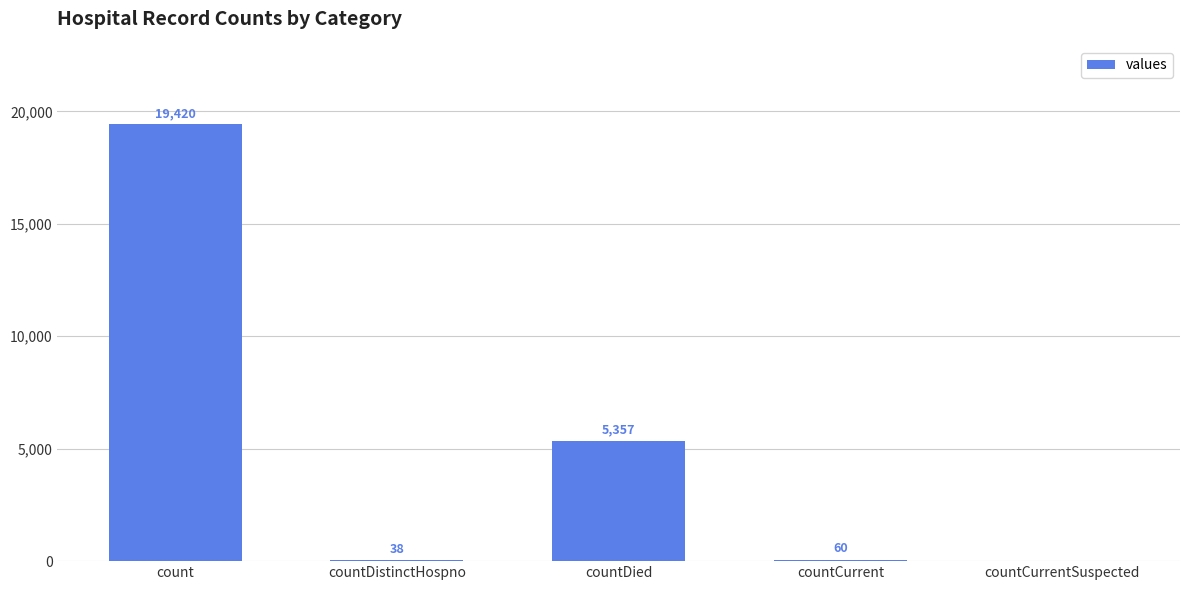

At which category does the chart reach its peak across all series?

count